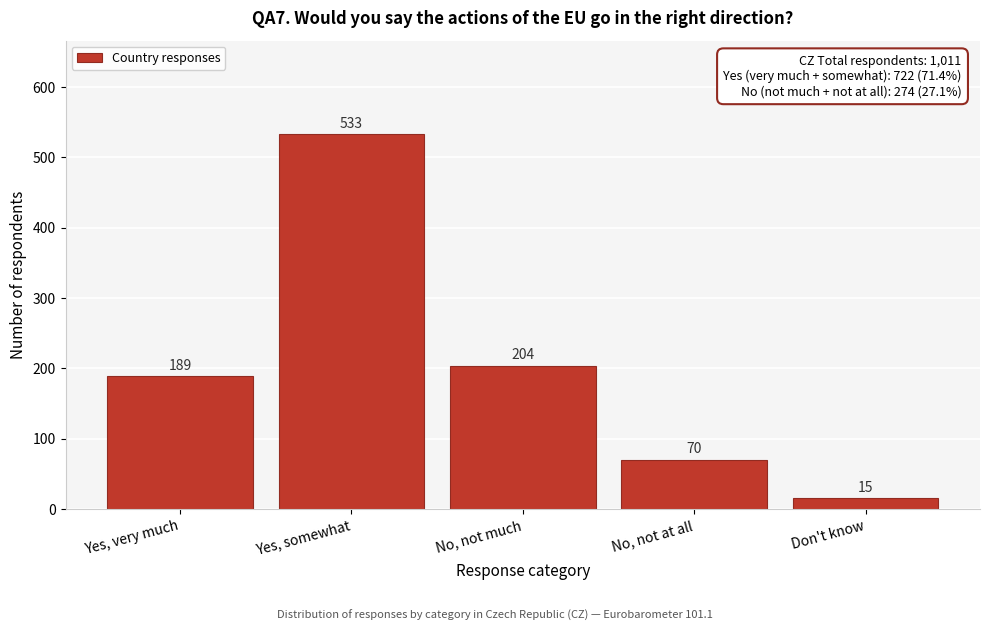

Reading left to right, extract all data points from this chart.

Yes, very much=189	Yes, somewhat=533	No, not much=204	No, not at all=70	Don't know=15